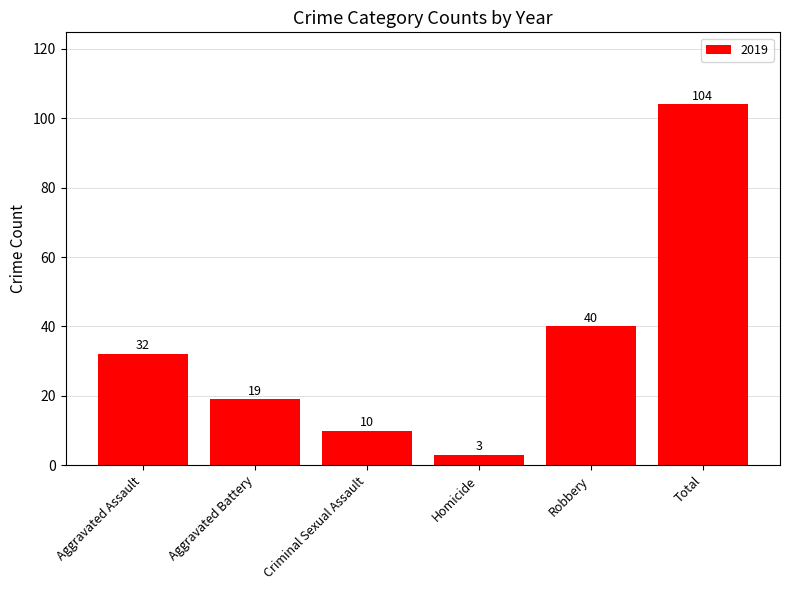

True or false: the data shows 10 at Criminal Sexual Assault.

True